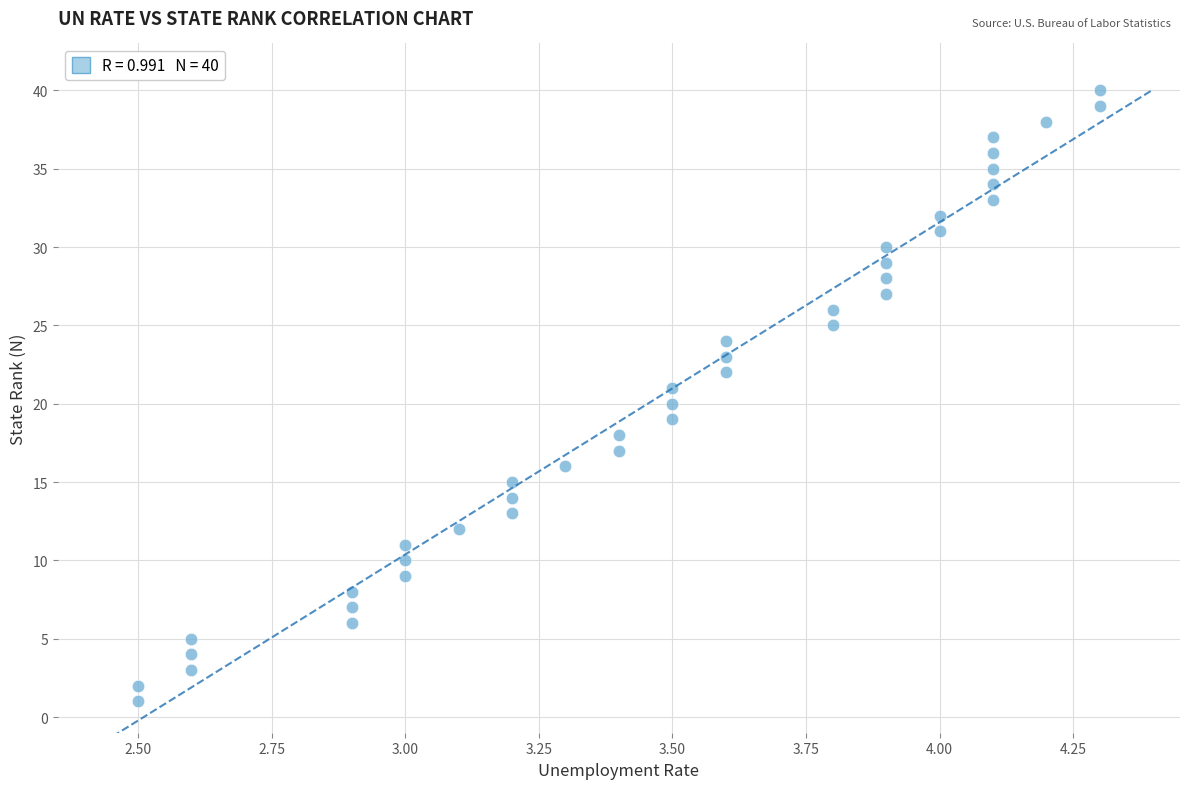

What is the range of Y values (max minus min)?

39